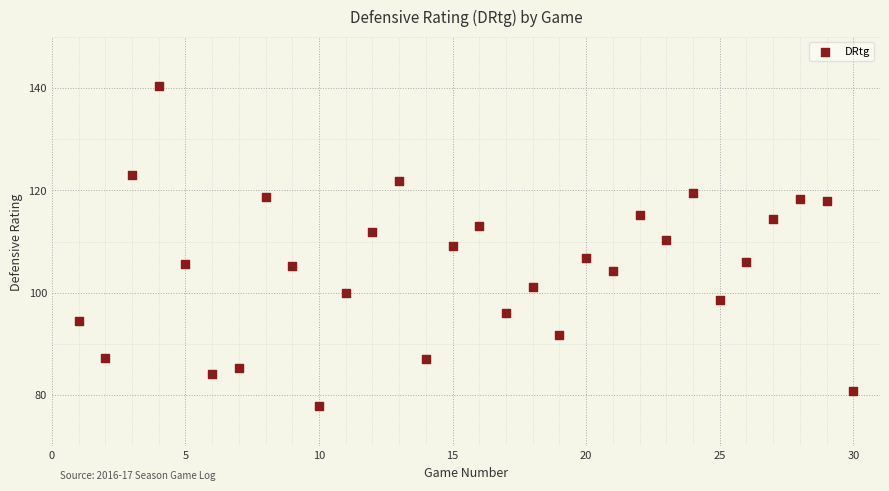

What is the range of Y values (max minus min)?

62.5